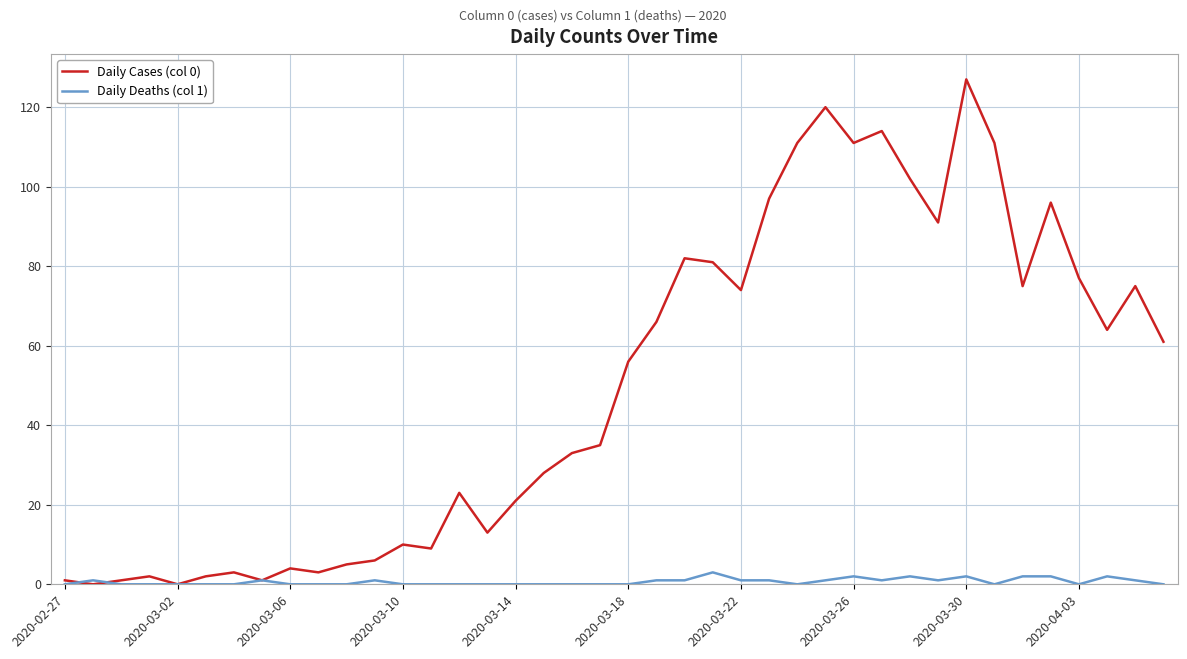

What is the difference between the maximum and minimum values in the Daily Deaths (col 1) series?

3